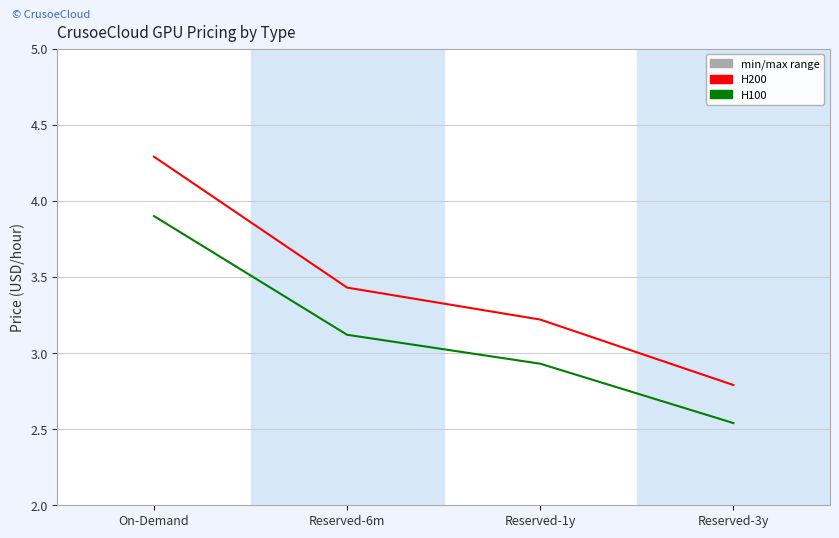

True or false: H100 and H200 cross at least once.

False